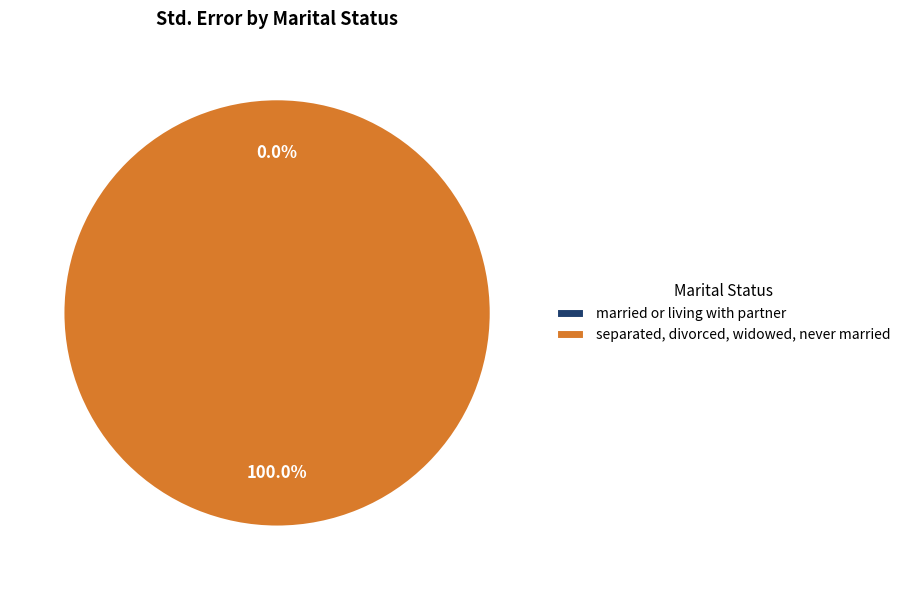

Rank the categories by value from highest to lowest.

separated, divorced, widowed, never married, married or living with partner